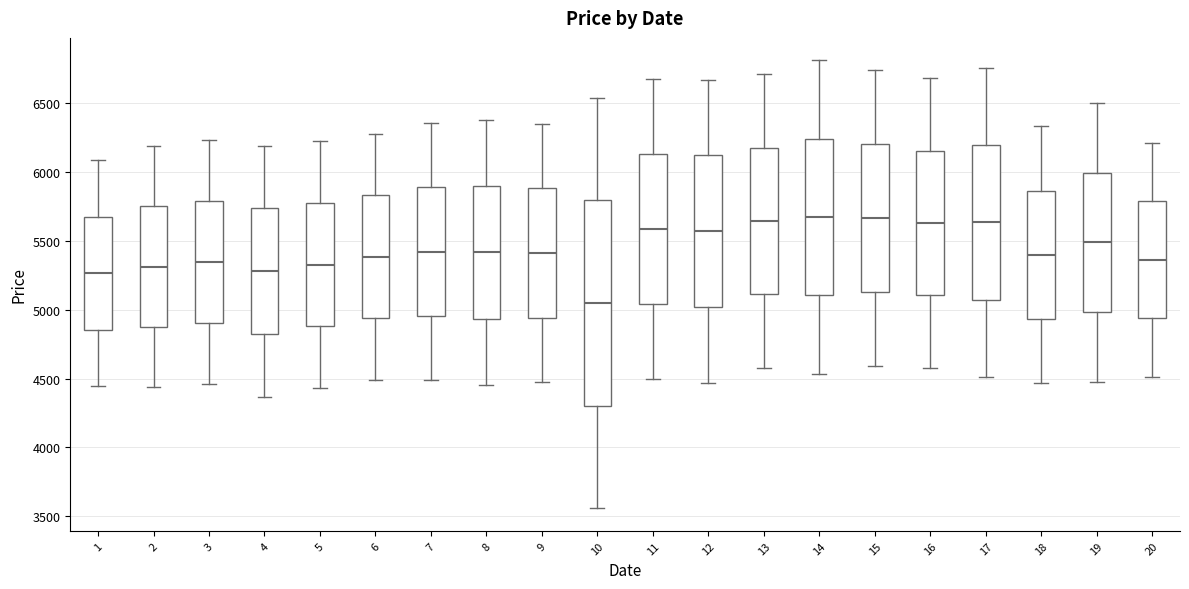

Which box has the lowest median line?

10